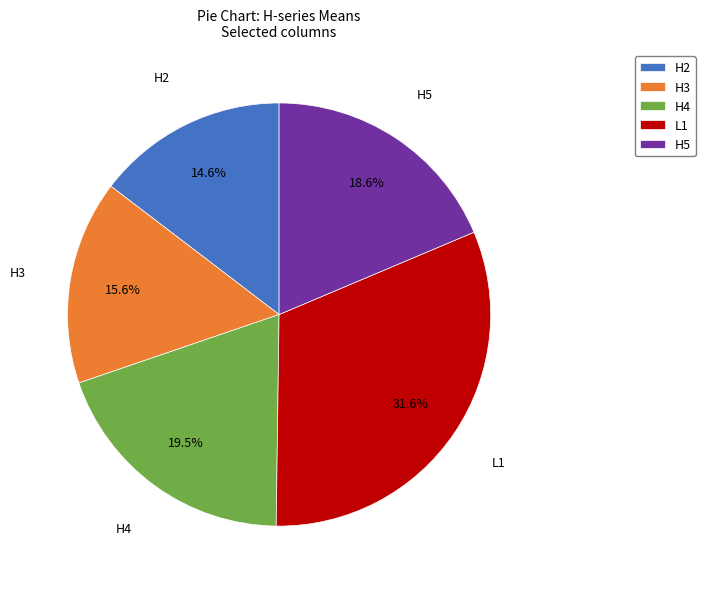

The H3 slice represents 16% of the pie. True or false?

True